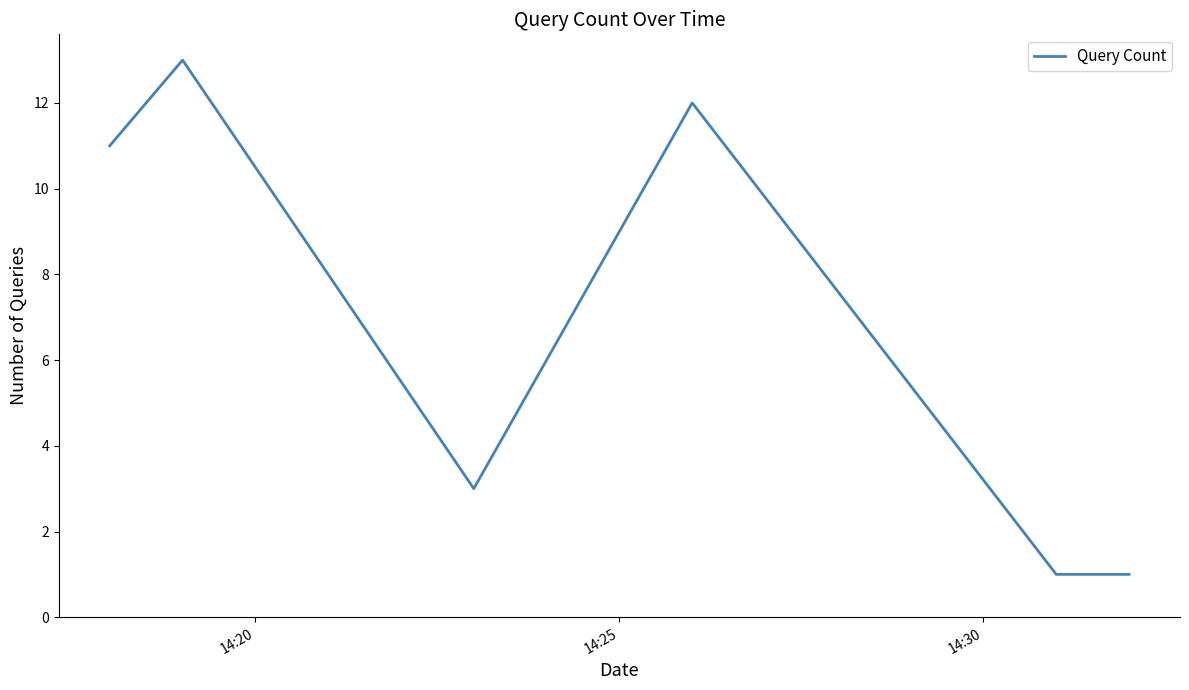

What is the difference between the maximum and second lowest values?

12